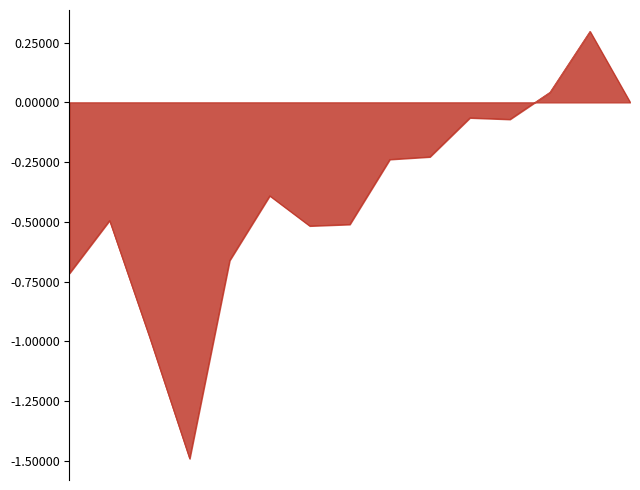

Does the chart have visible grid lines?

No